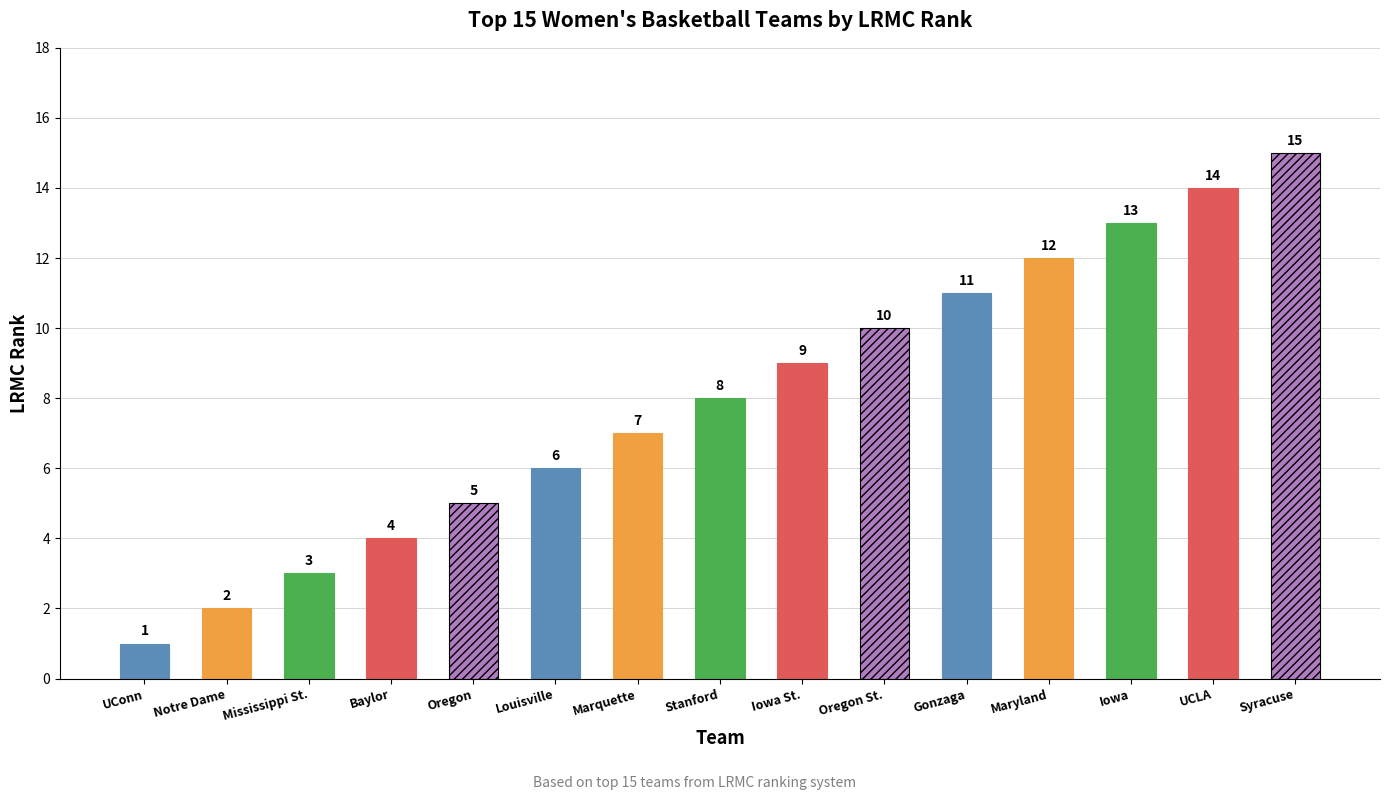

Are the bars horizontal?

No